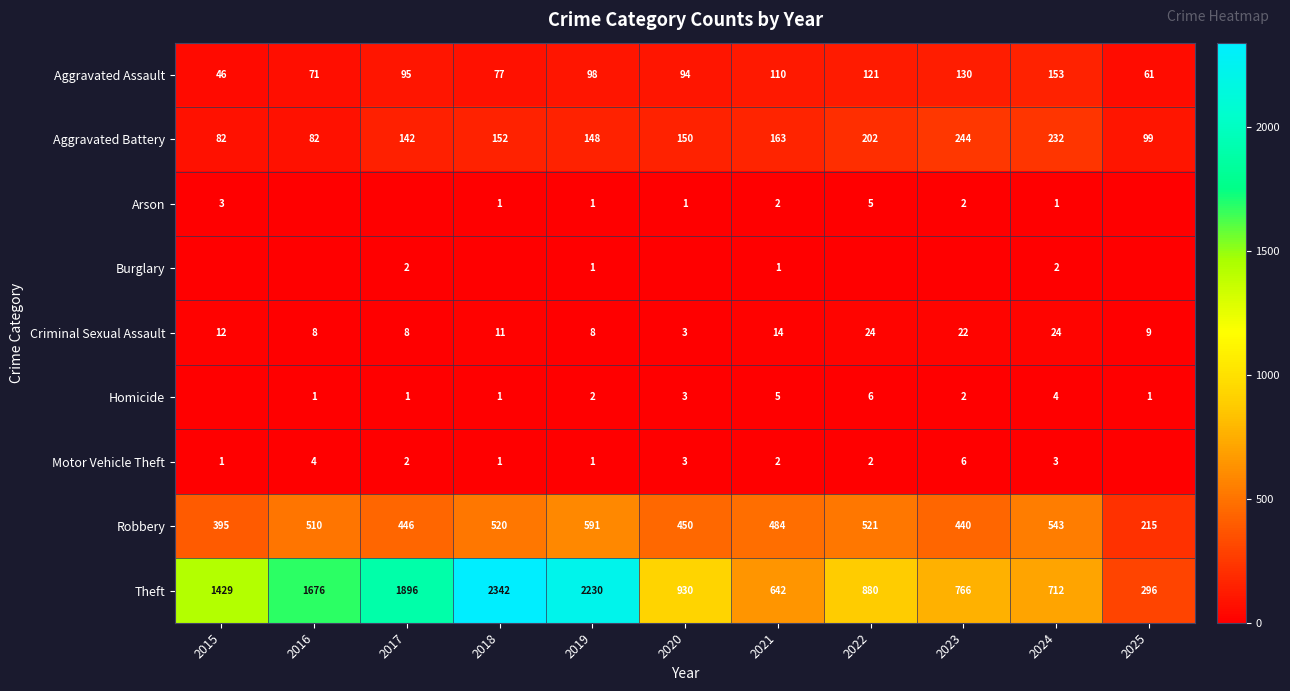

At which category is the sum across all series the highest?

2018